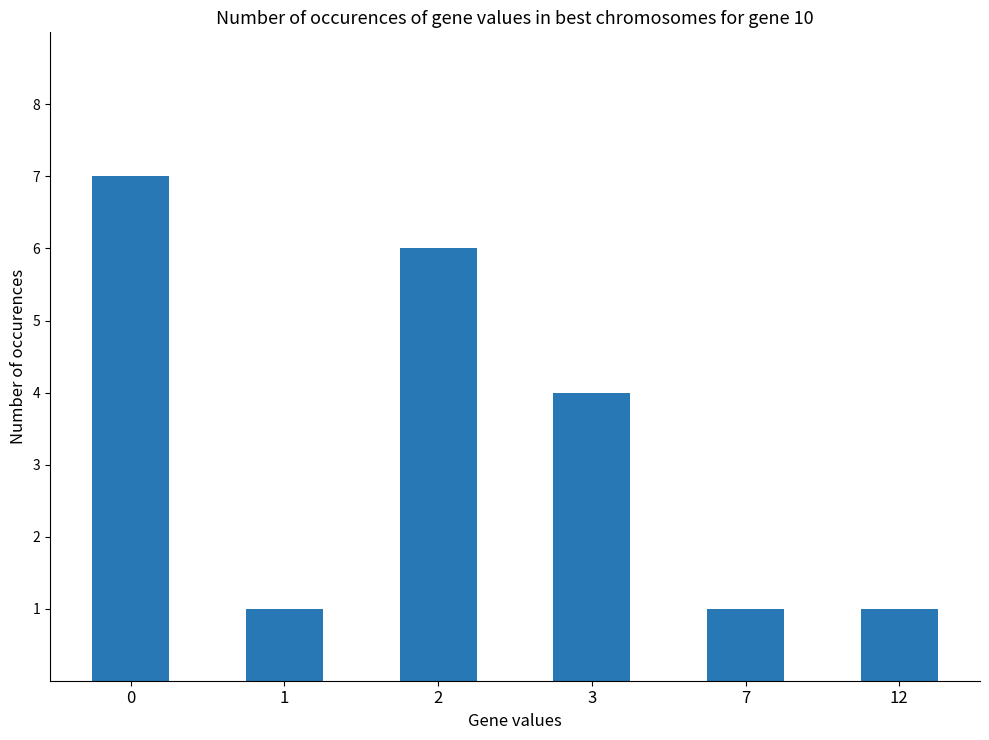

What is the value of the 3rd bar from the left?

6